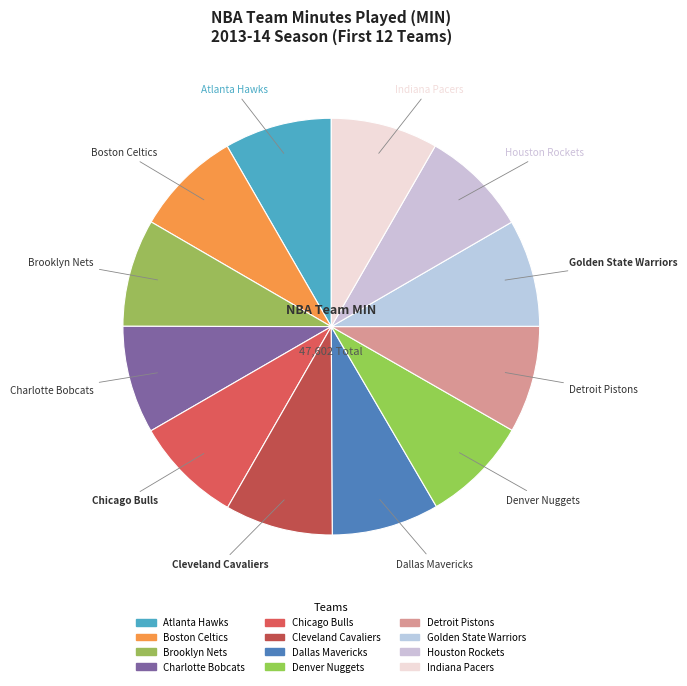

Is it true that Golden State Warriors is 22% of the pie?

False